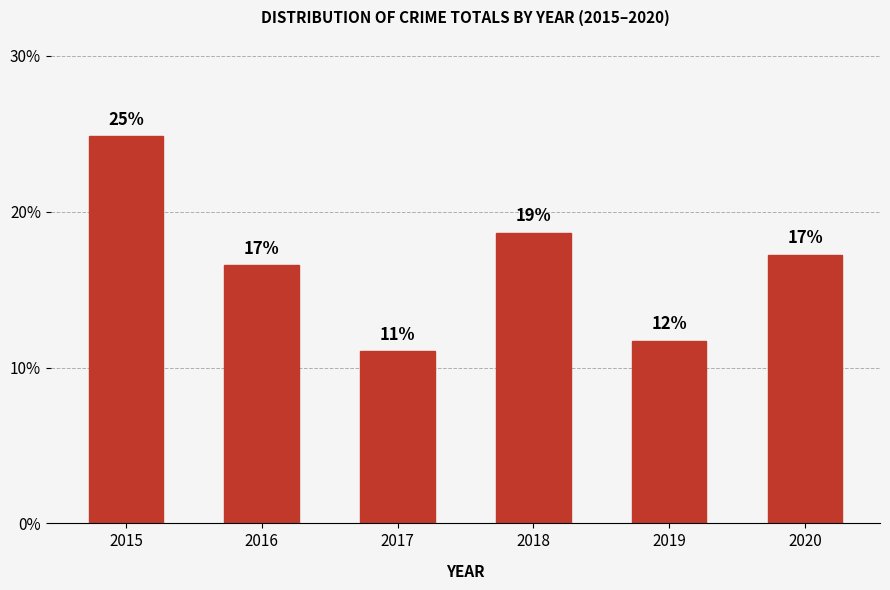

List the labels in order of value, largest first.

2015, 2018, 2020, 2016, 2019, 2017